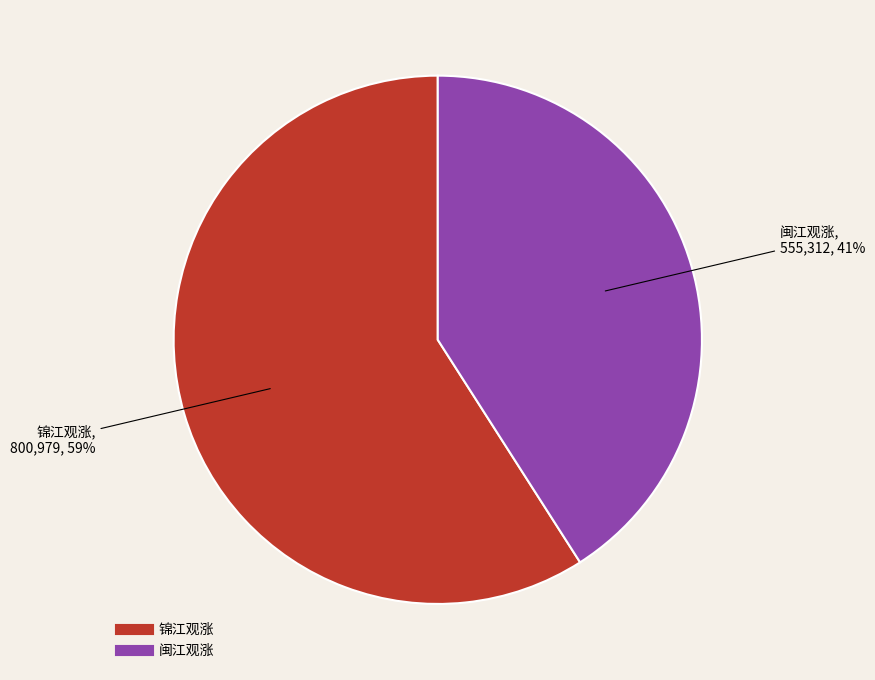

Rank the categories by value from highest to lowest.

锦江观涨, 闽江观涨